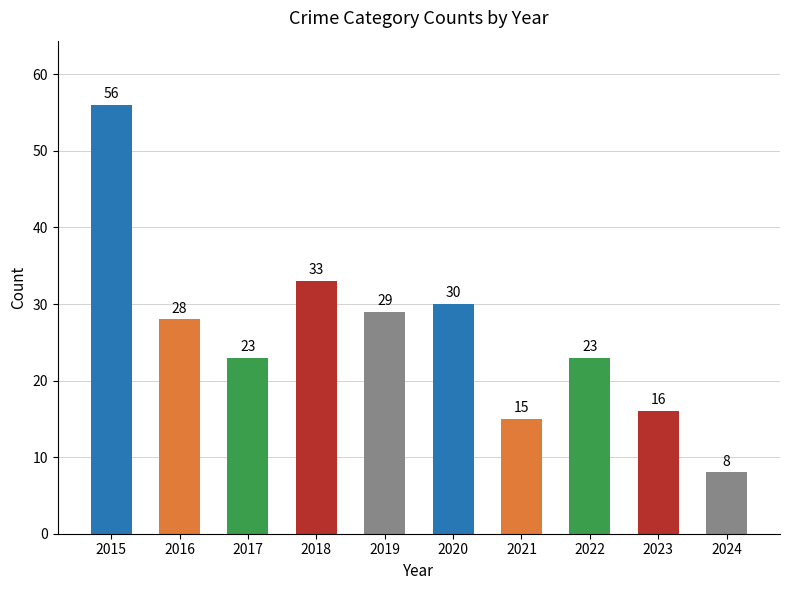

Which label corresponds to the largest value in the chart?

2015